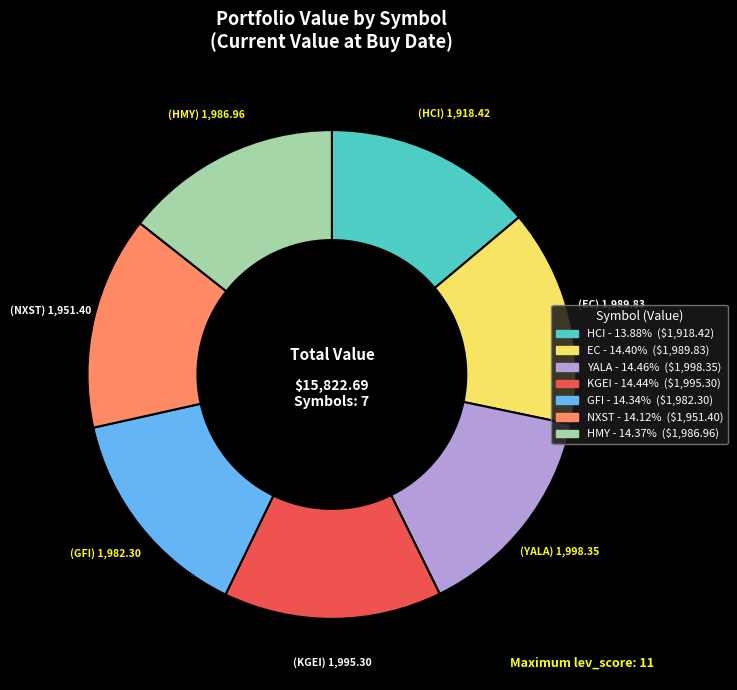

Approximately how many times larger is the value at HCI compared to GFI?

1.0